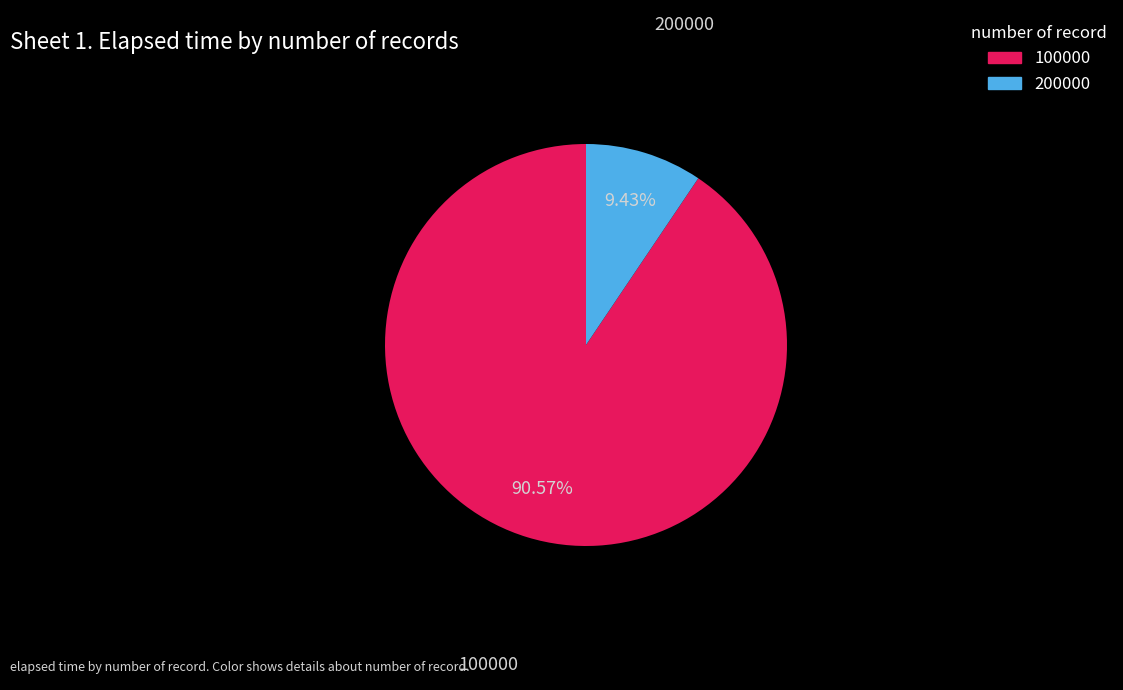

What percentage do 200000 and 100000 together represent?

100.0%